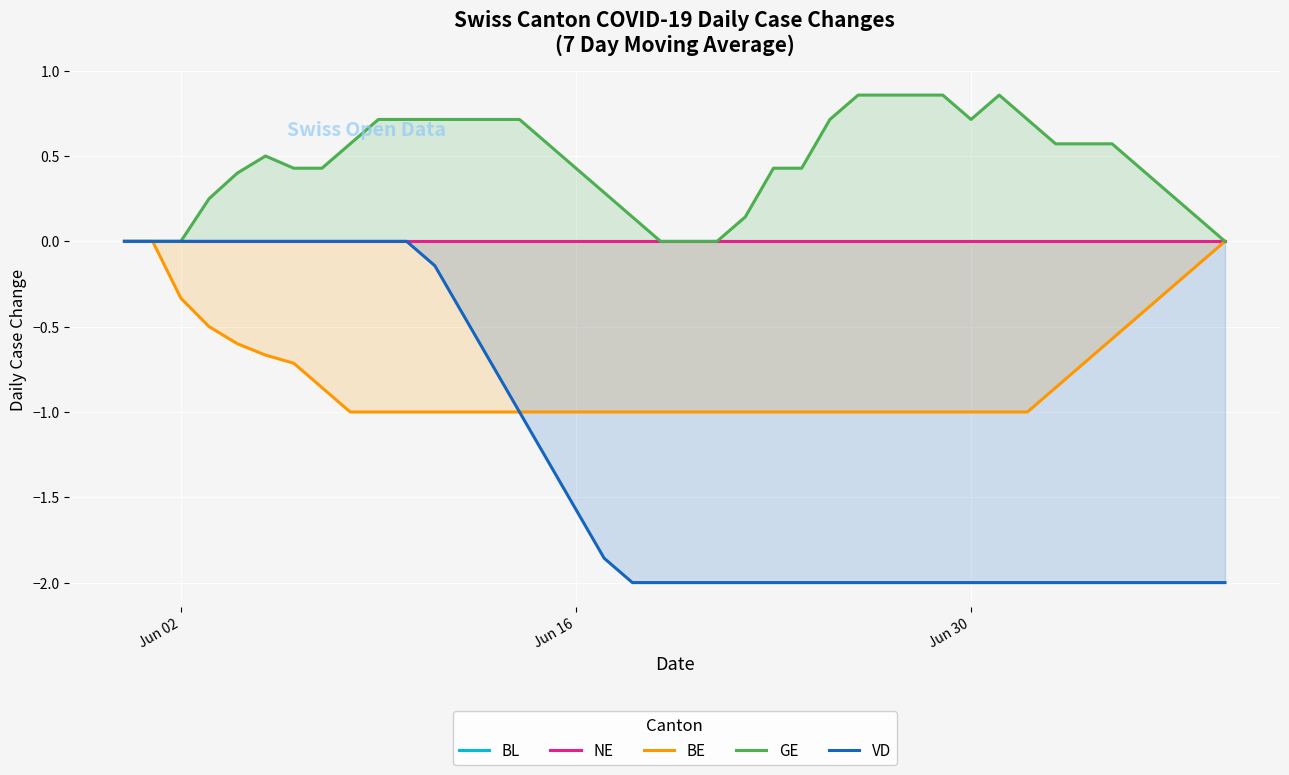

What is the value of the BE point at the 19th from the left?

-1.0